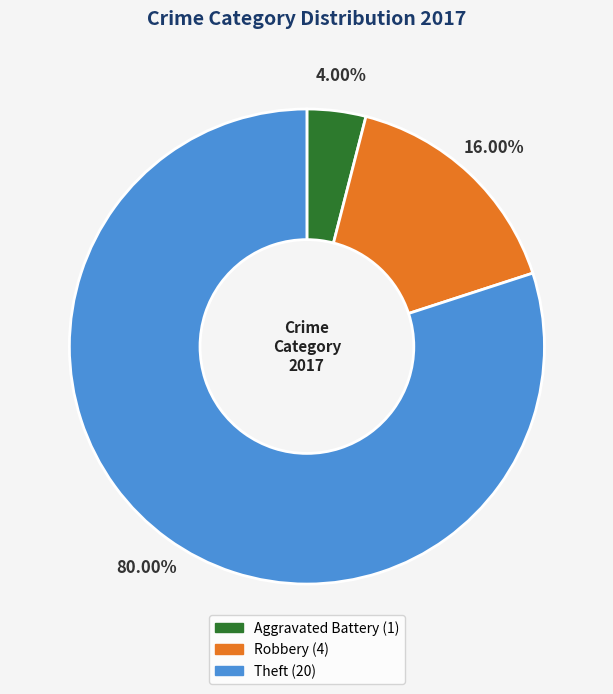

To the nearest percent, what is the combined percentage of Aggravated Battery and Robbery?

20%